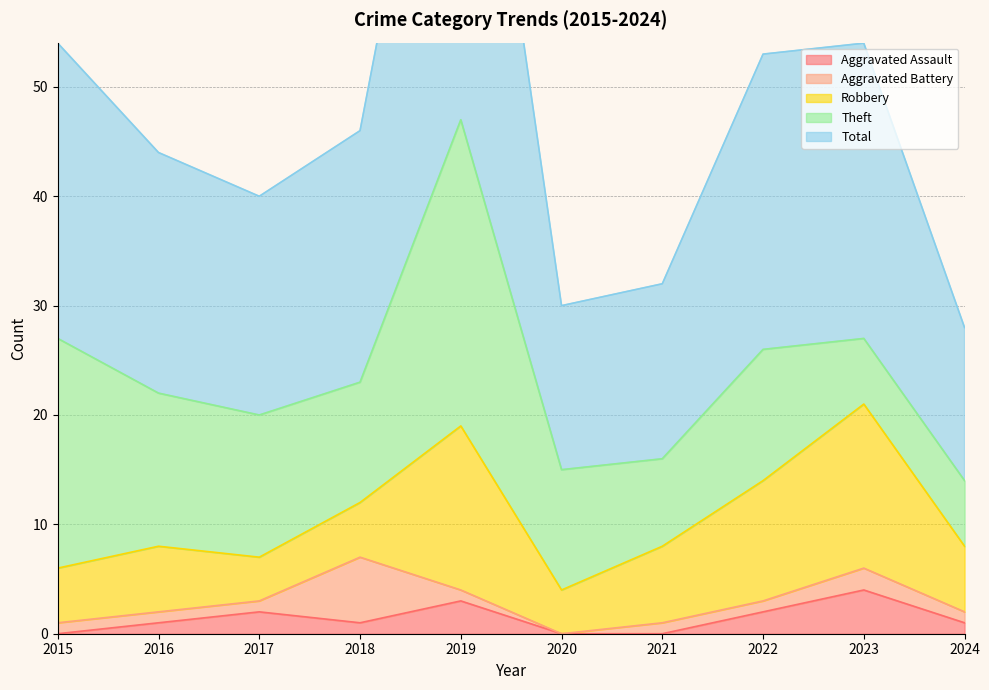

What is the greatest value displayed?

47